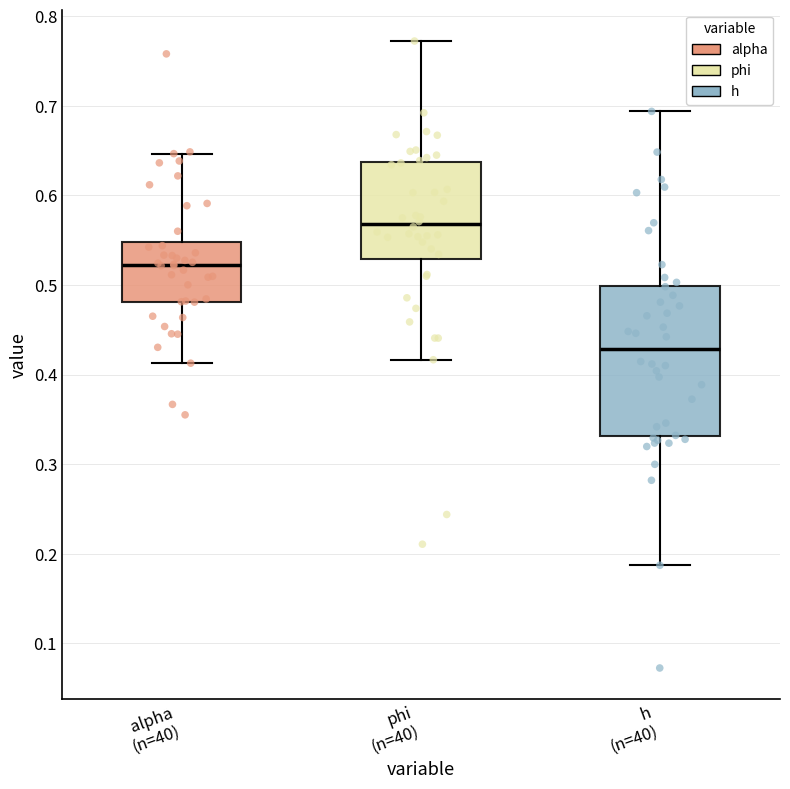

Reading left to right, read every box against the y-axis: the position of its median line, the range the box covers, and the ends of its whiskers. The values are not printed on the chart, so give them approximately, as read against the axis.

alpha (n=40): median 0.52, box 0.48 to 0.55, whiskers 0.41 to 0.65
phi (n=40): median 0.57, box 0.53 to 0.64, whiskers 0.42 to 0.77
h (n=40): median 0.43, box 0.33 to 0.50, whiskers 0.19 to 0.69